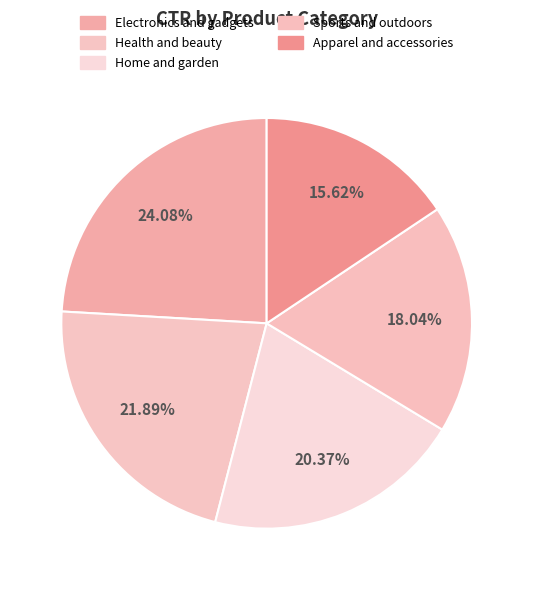

Is it true that Sports and outdoors is 18% of the pie?

True